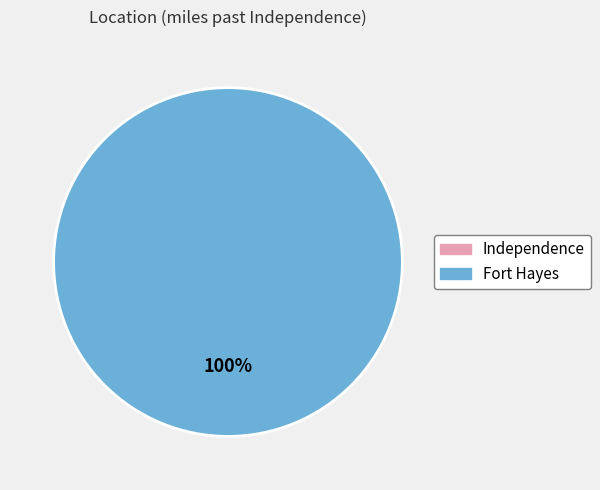

Is there a majority slice in this chart?

Yes